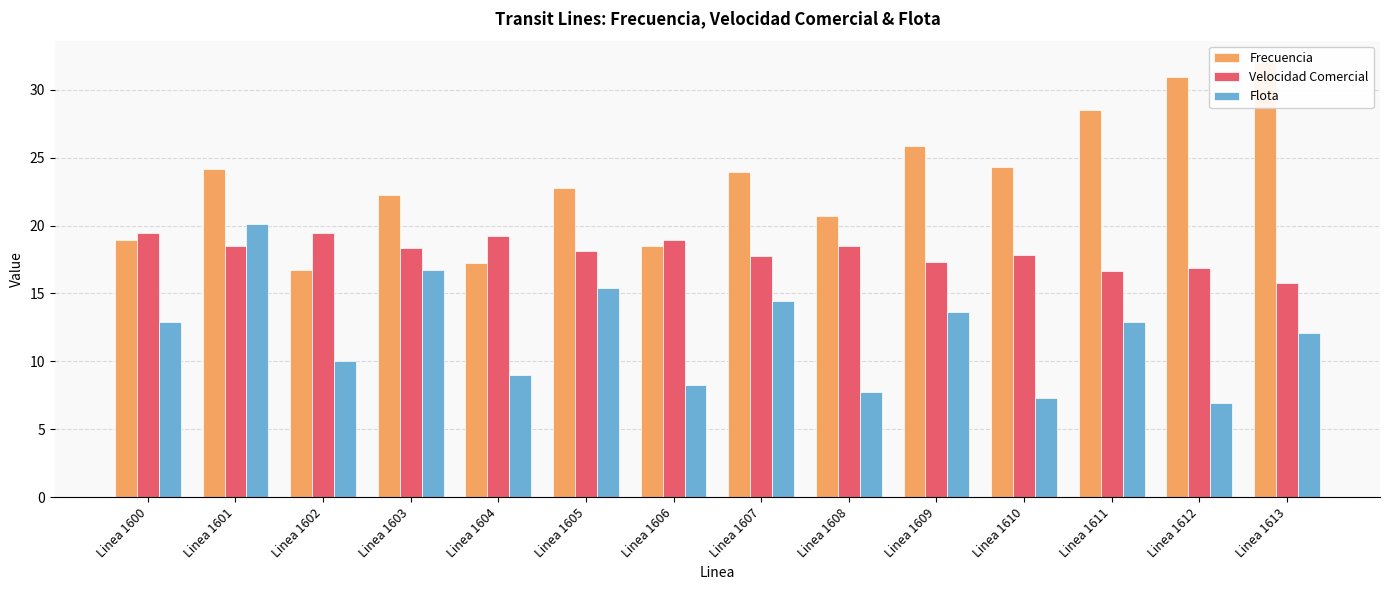

The Flota series shows 12.9 at Linea 1600. True or false?

True